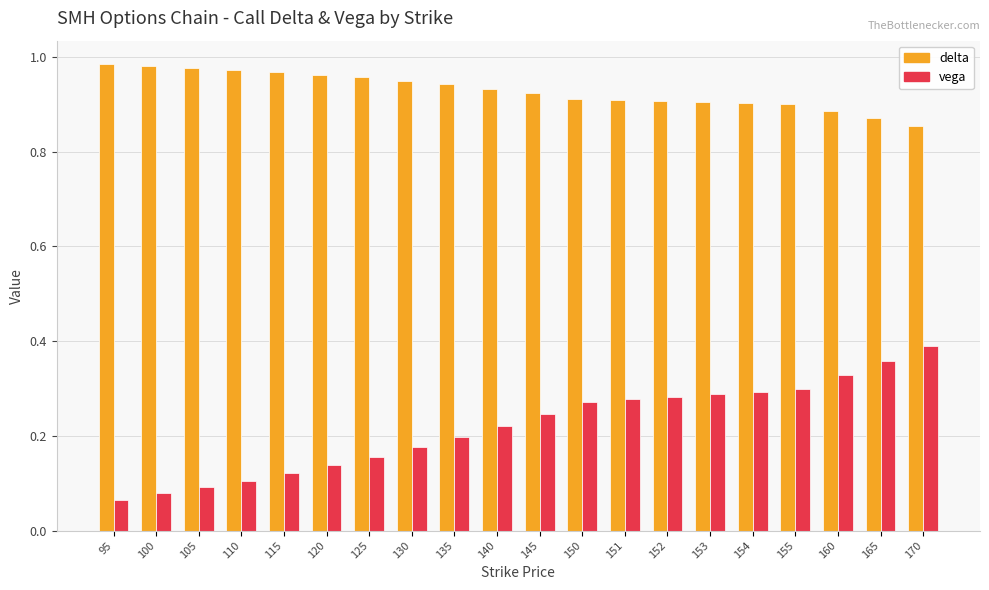

How many groups of bars are there?

20